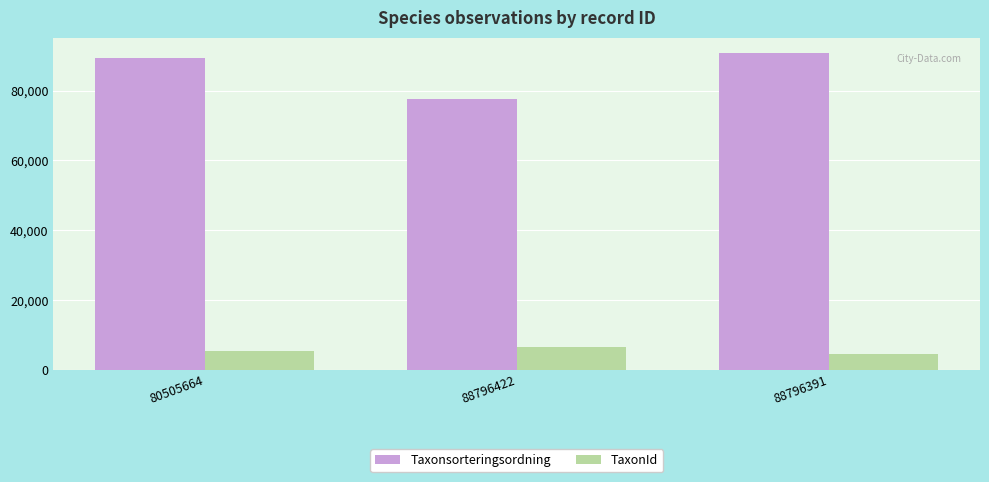

What is the label of the 2nd bar from the left?

88796422